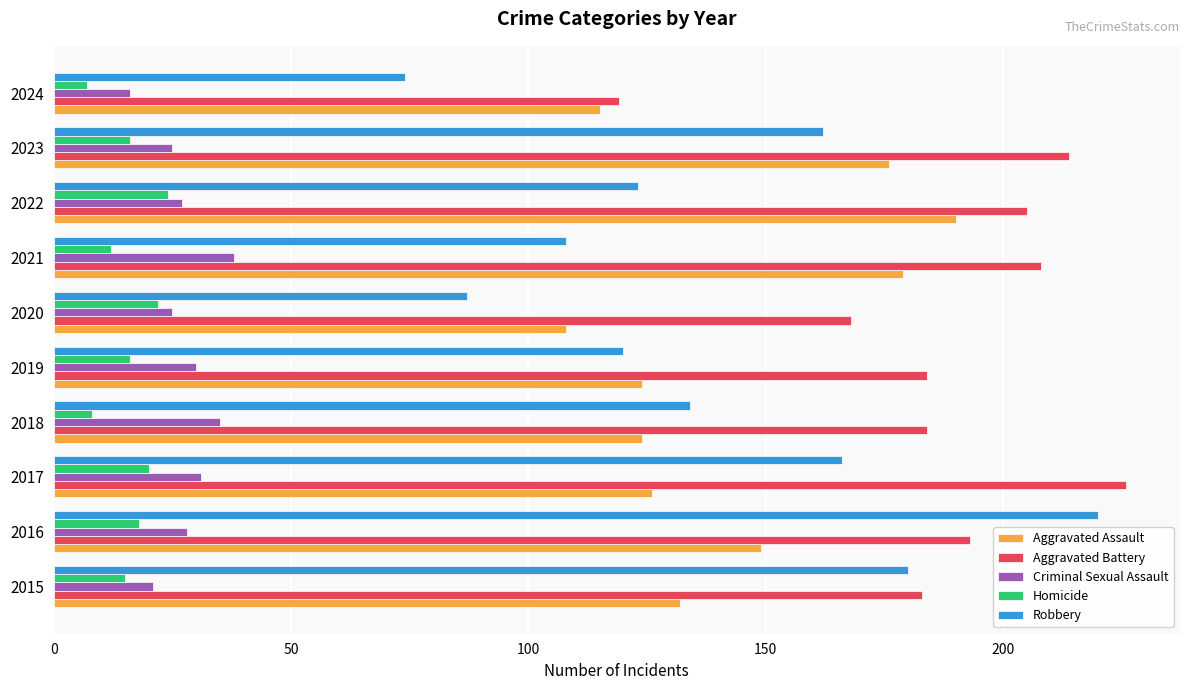

True or false: Homicide has a value of 4 at 2015.

False